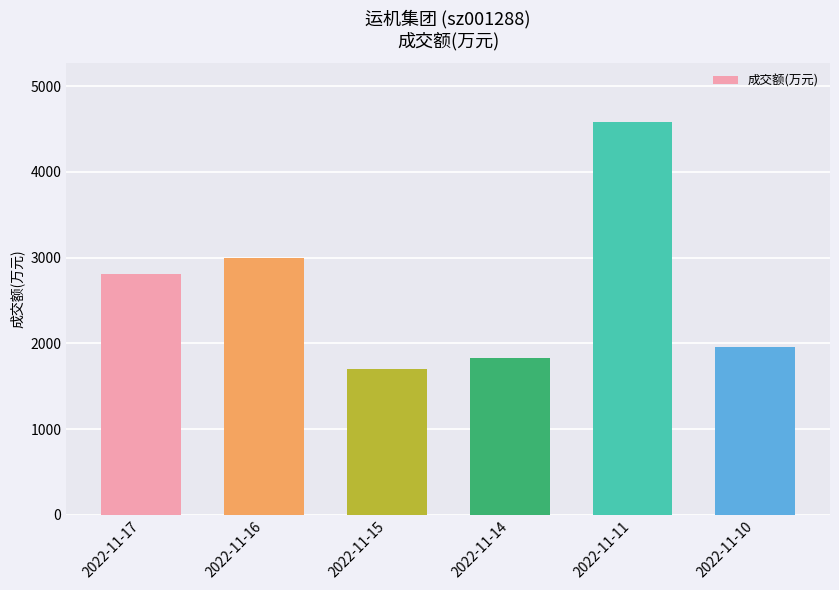

How many bars are there in total?

6